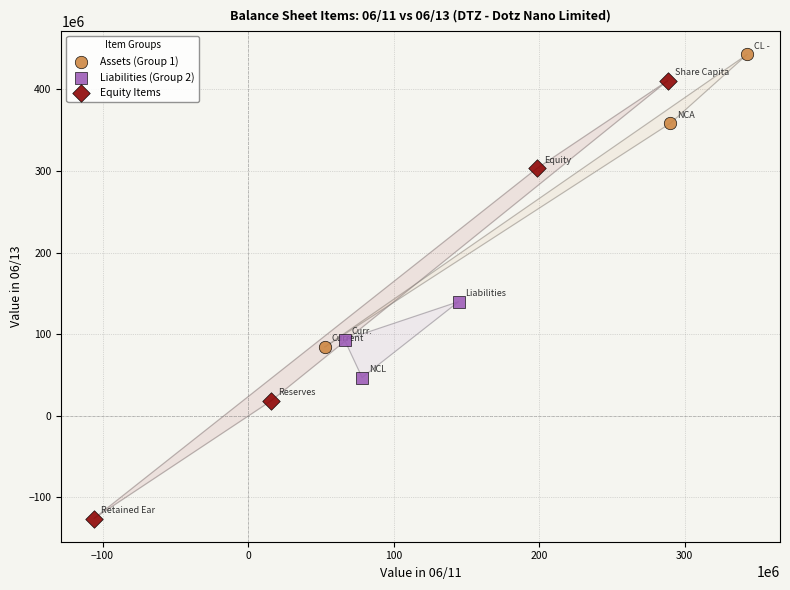

Which series contains the highest Y value?

Assets (Group 1)